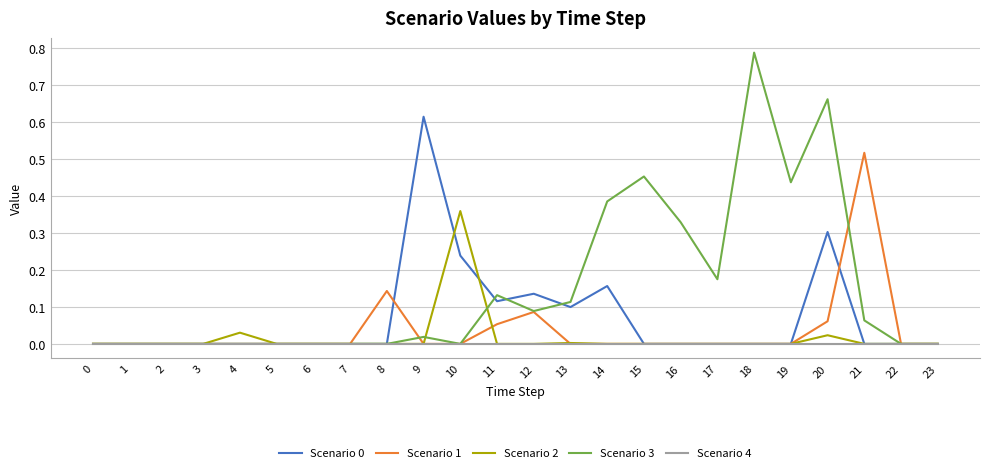

The Scenario 1 series shows 0.0 at 1. True or false?

True